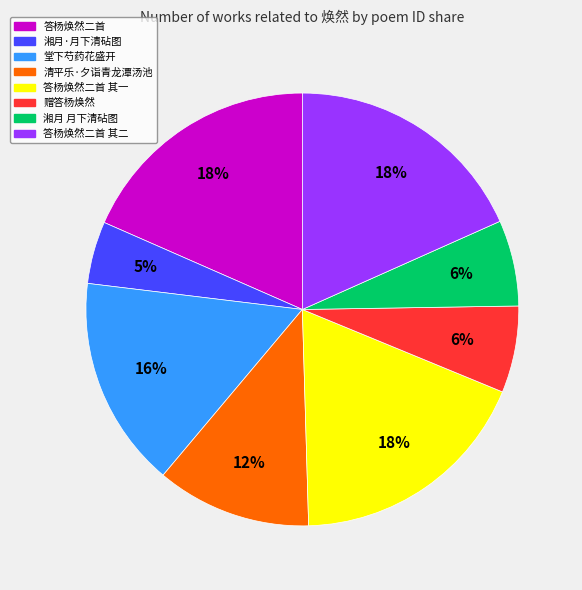

What percentage is the 答杨焕然二首 其一 slice, to the nearest percent?

18%